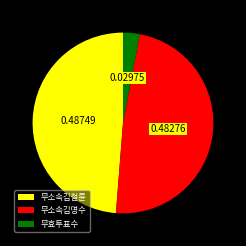

What is the ratio of the value at 무소속김명수 to the value at 무효투표수?

16.2